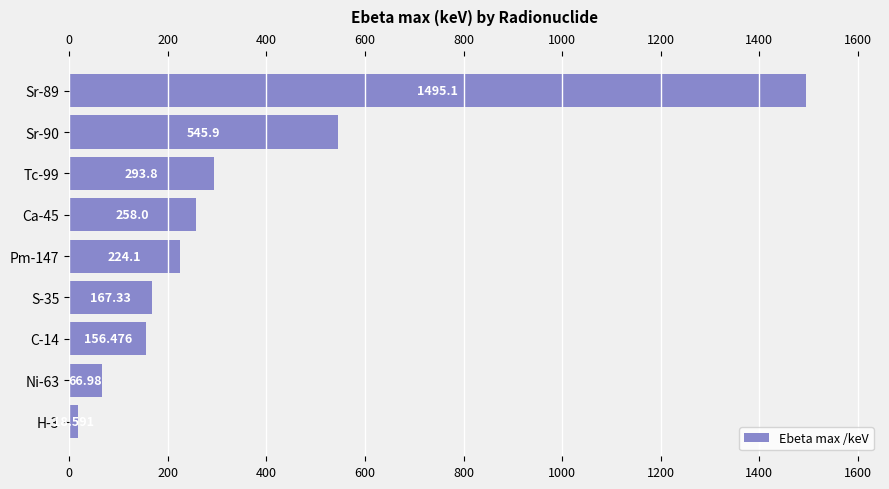

Rank the categories by value from highest to lowest.

Sr-89, Sr-90, Tc-99, Ca-45, Pm-147, S-35, C-14, Ni-63, H-3